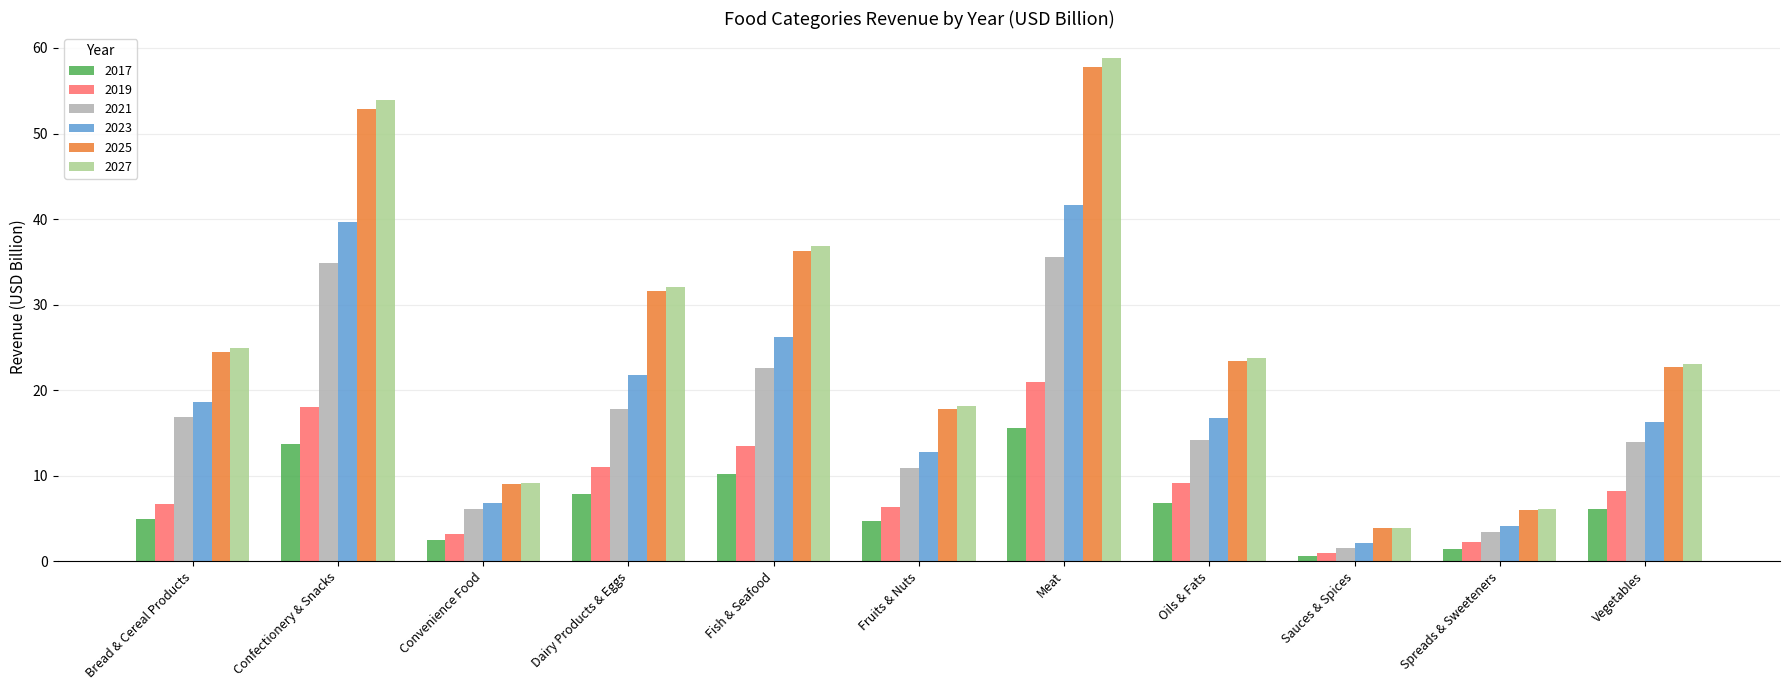

What is the smallest value displayed?

0.6